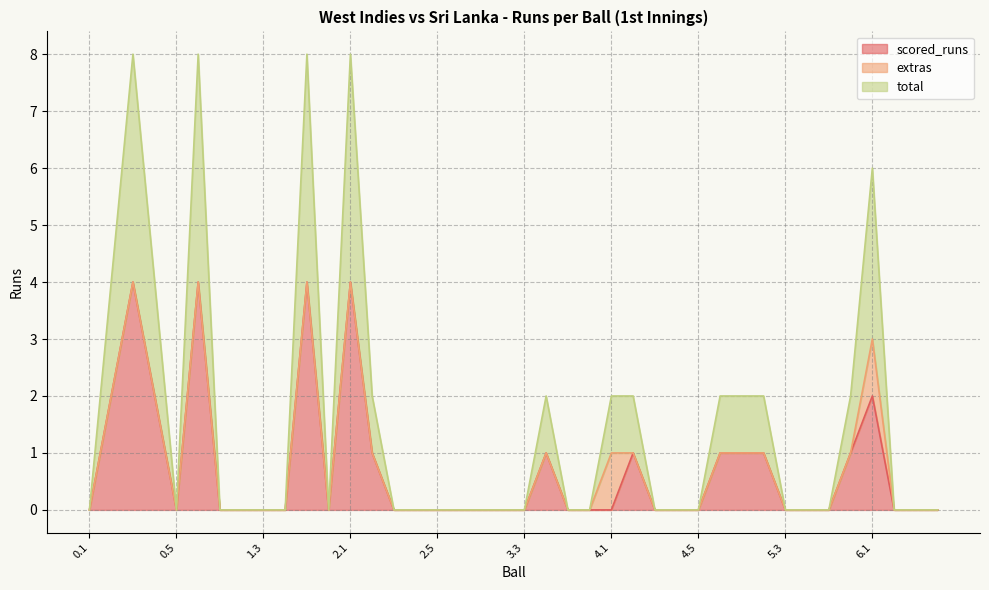

List the labels in order of scored_runs value, largest first.

0.3, 0.6, 1.5, 2.1, 0.2, 0.4, 6.1, 2.2, 3.4, 4.2, 4.6, 5.1, 5.2, 5.6, 0.1, 0.5, 1.1, 1.2, 1.3, 1.4, 1.6, 2.3, 2.4, 2.5, 2.6, 3.1, 3.2, 3.3, 3.5, 3.6, 4.1, 4.3, 4.4, 4.5, 5.3, 5.4, 5.5, 6.2, 6.3, 6.4